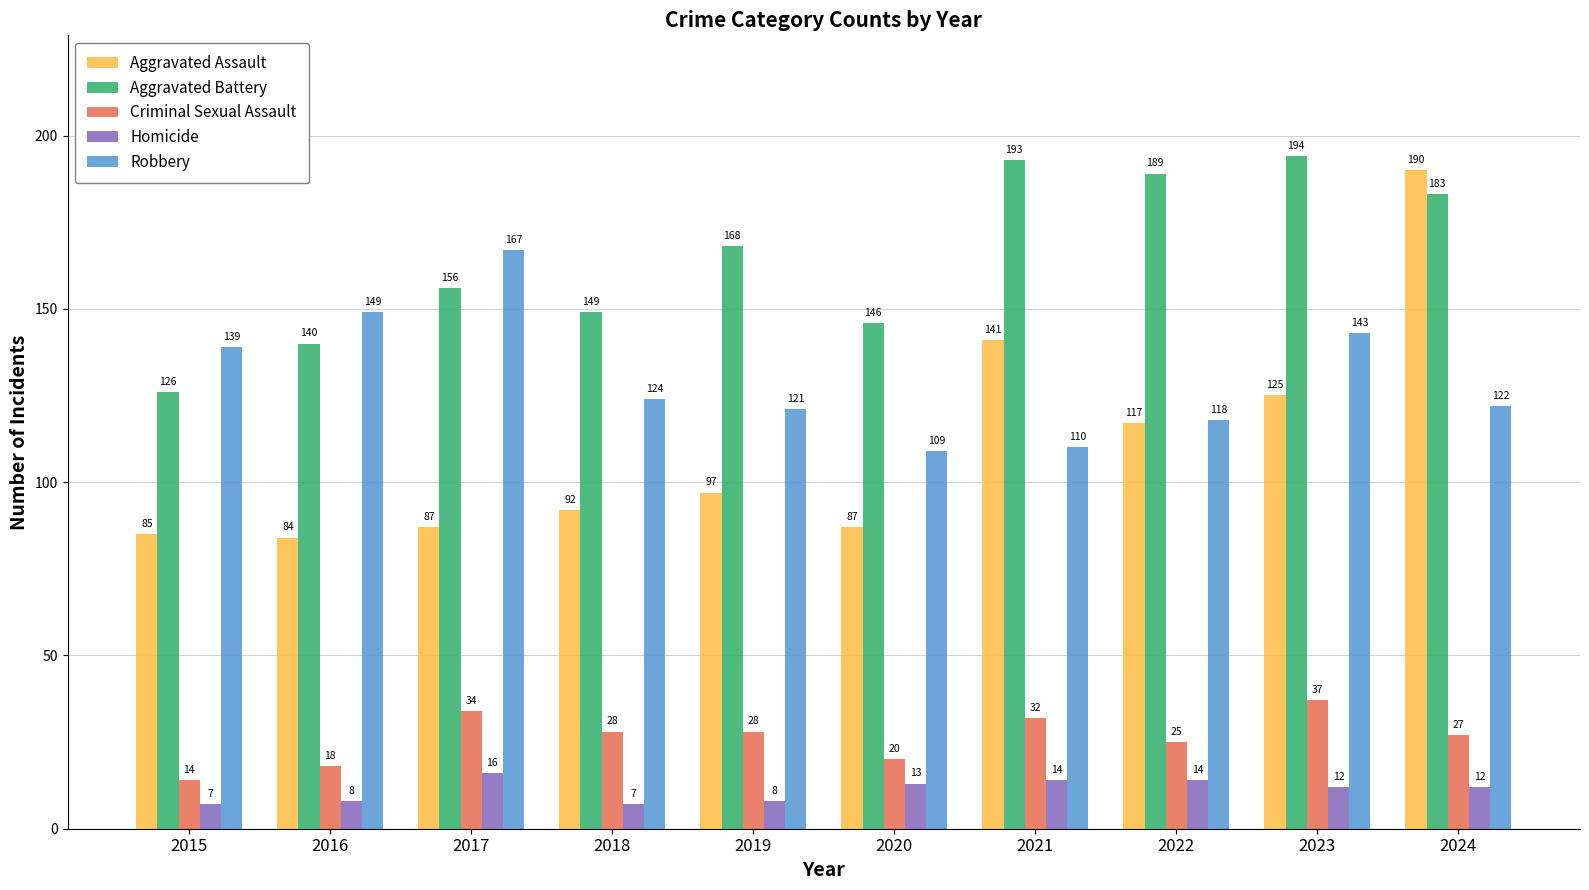

What value does the Homicide series have at 2019?

8